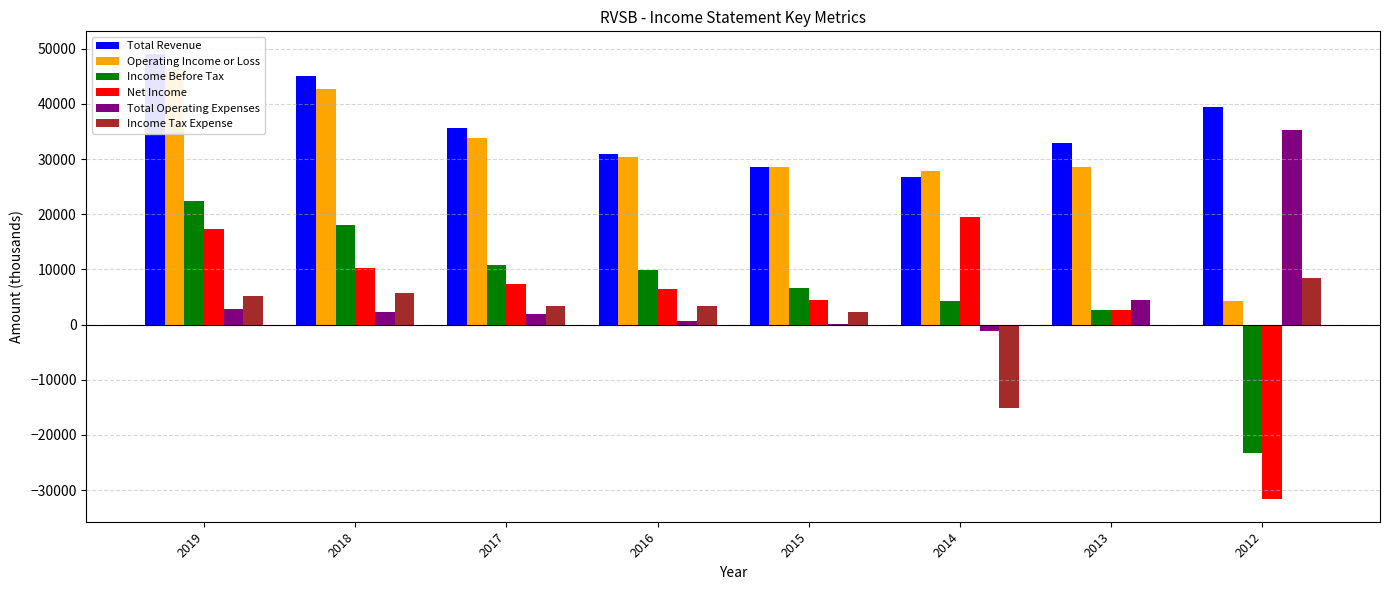

What is the difference between the second highest and second lowest values in the Income Before Tax series?

15300